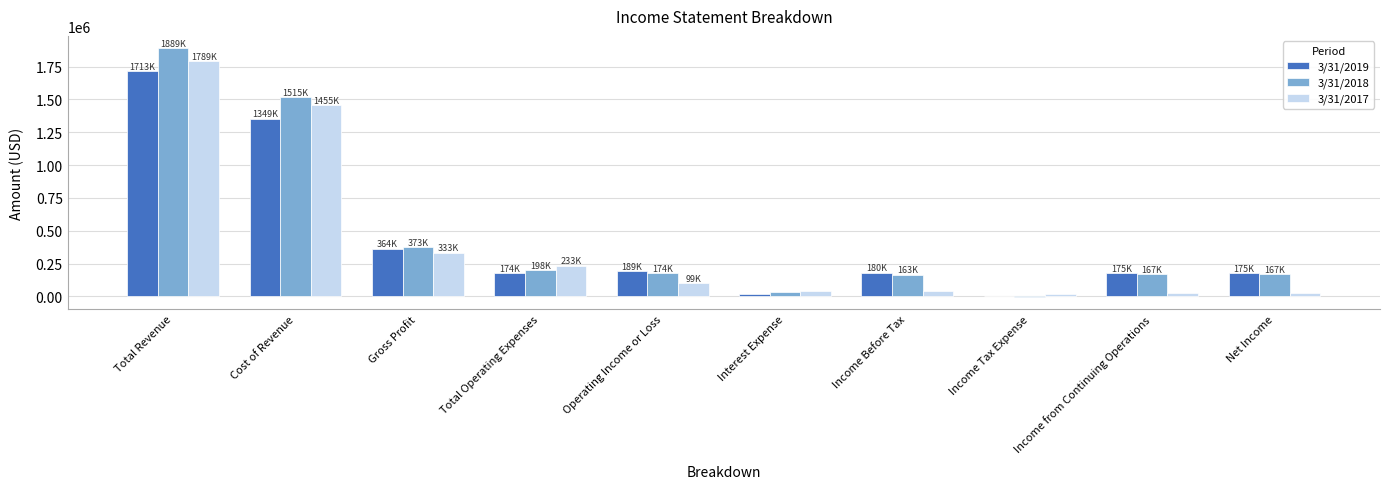

At which category is the sum across all series the highest?

Total Revenue